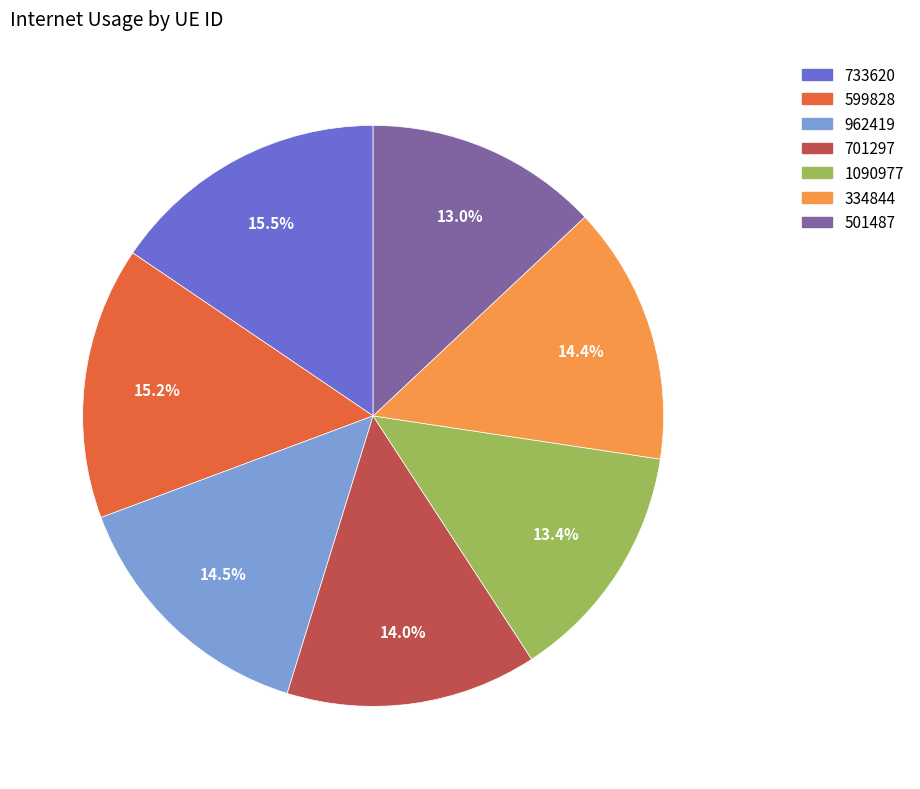

What percentage is the 599828 slice, to the nearest percent?

15%